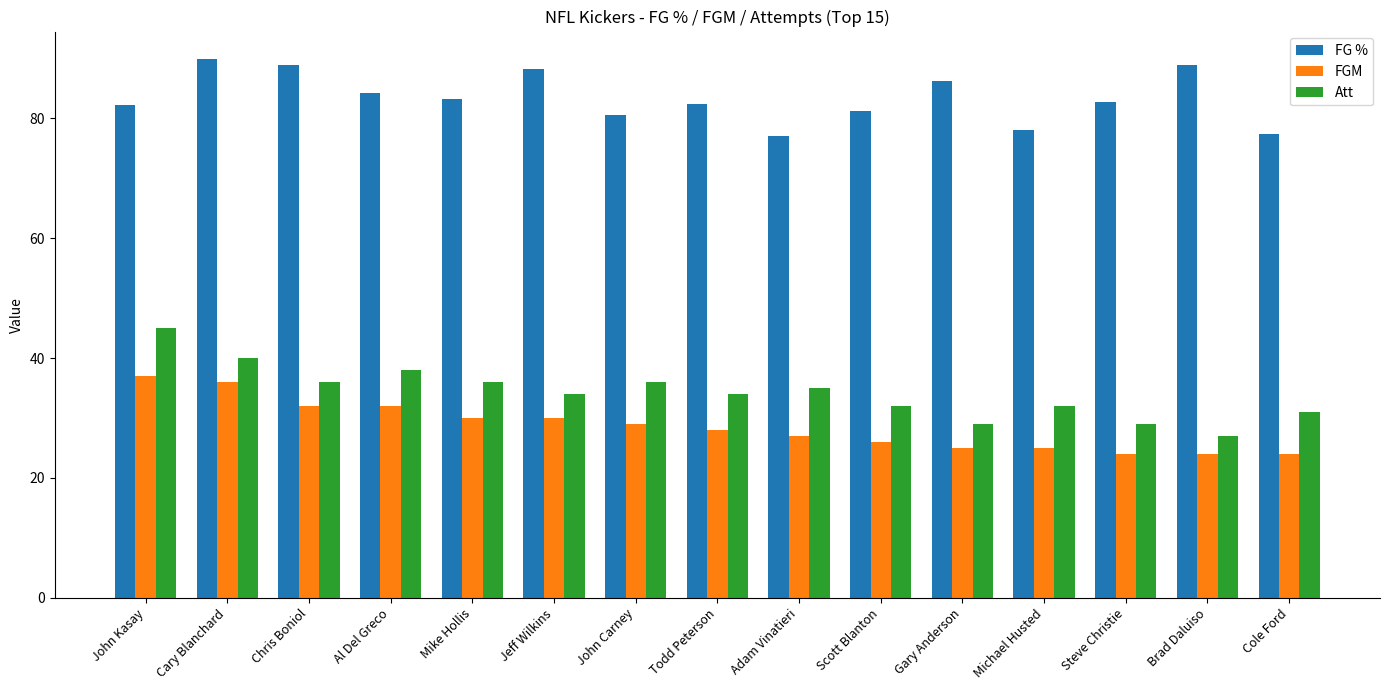

What is the maximum value shown in the chart?

90.0